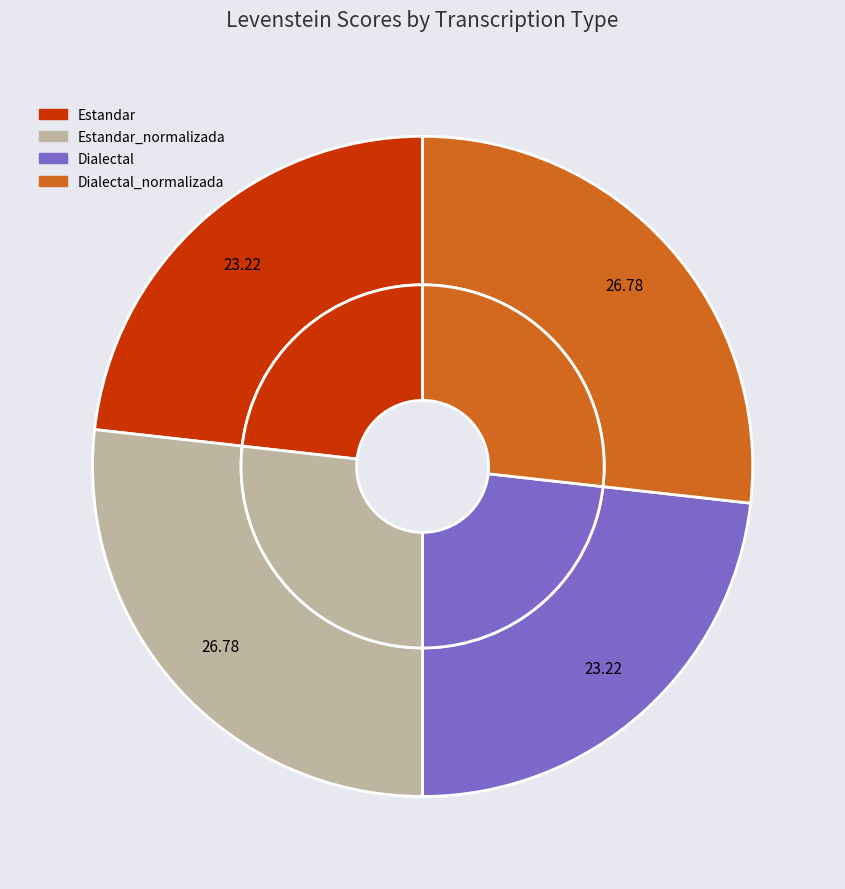

Which has a higher value, Dialectal_normalizada or Estandar_normalizada?

Dialectal_normalizada